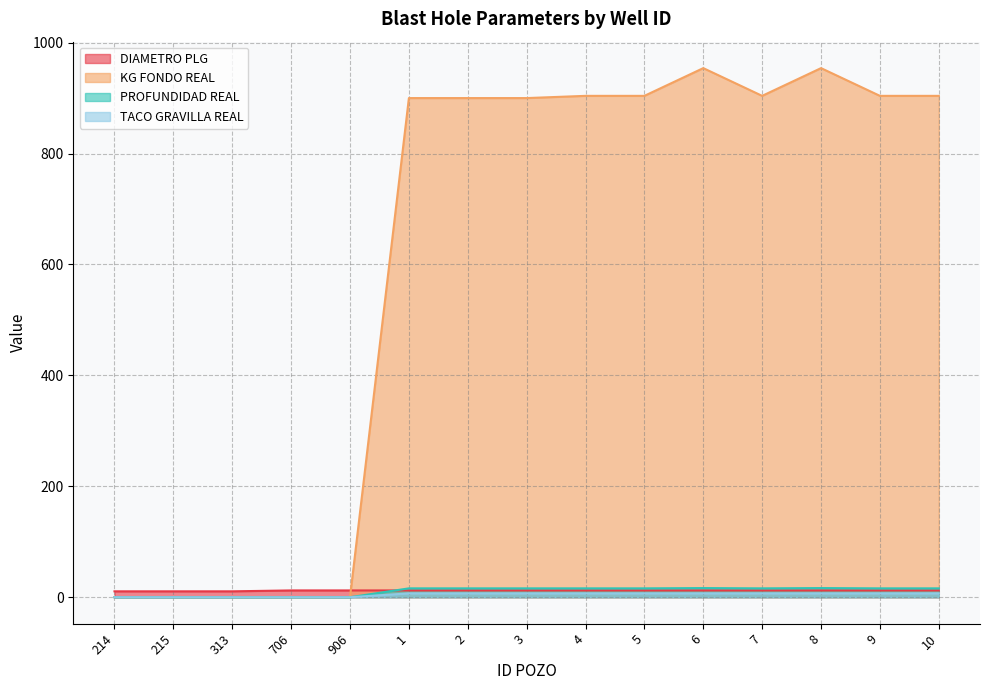

At which category does the chart reach its minimum across all series?

214